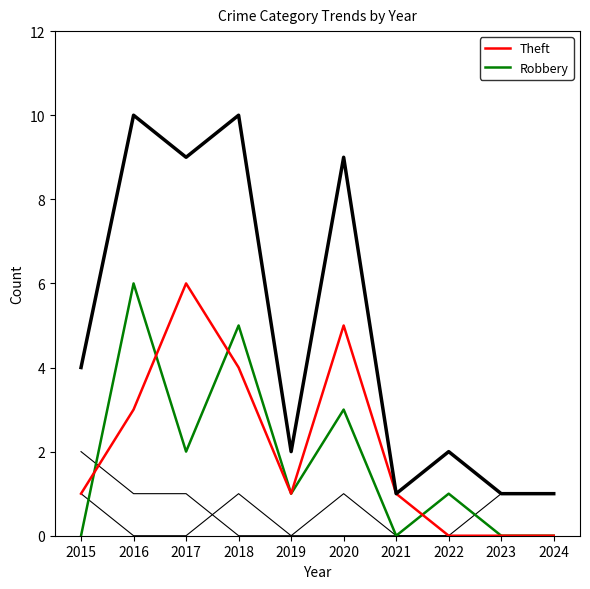

Is this an area chart (filled region under the line)?

No